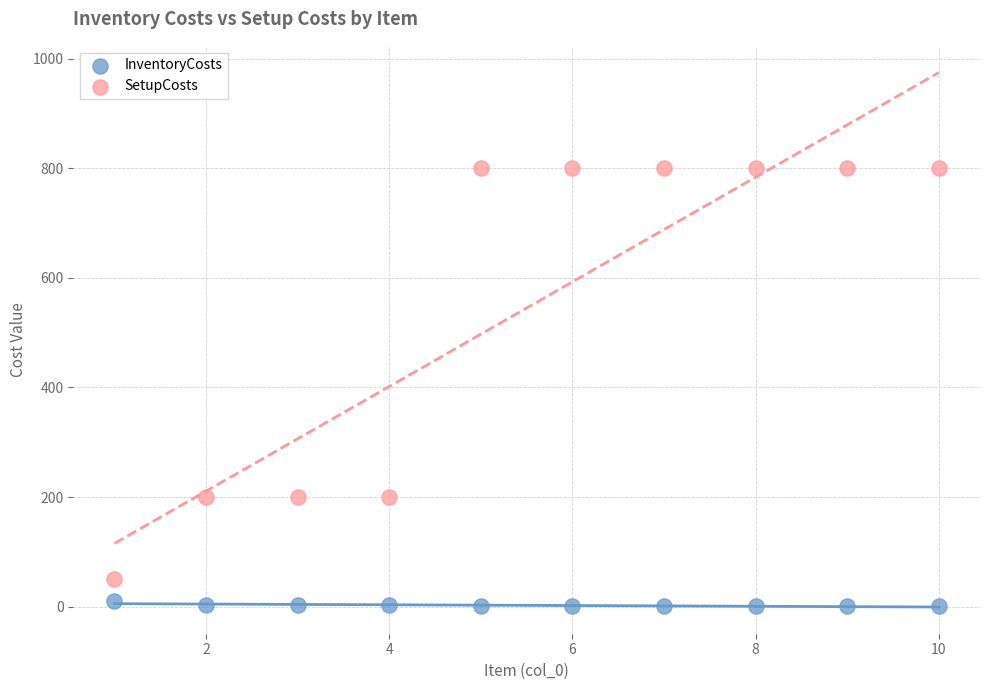

Which series contains the highest Y value?

SetupCosts